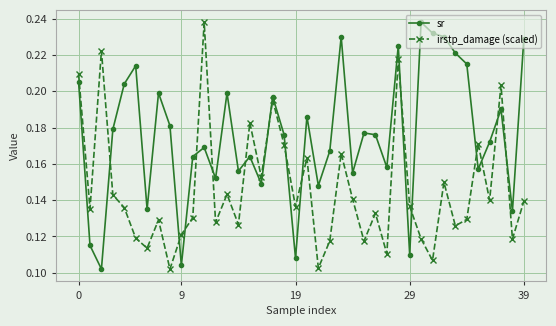

True or false: irstp_damage (scaled) has more than 1 points higher than both neighbors.

True